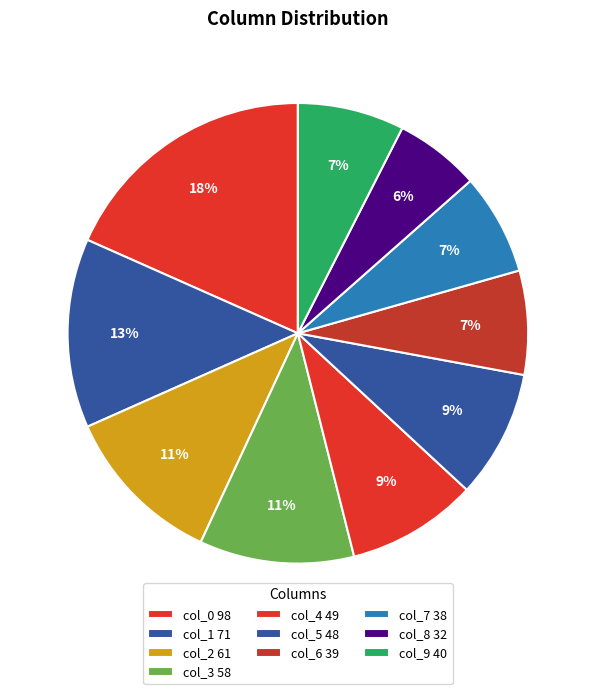

How many slices are in this pie chart?

10